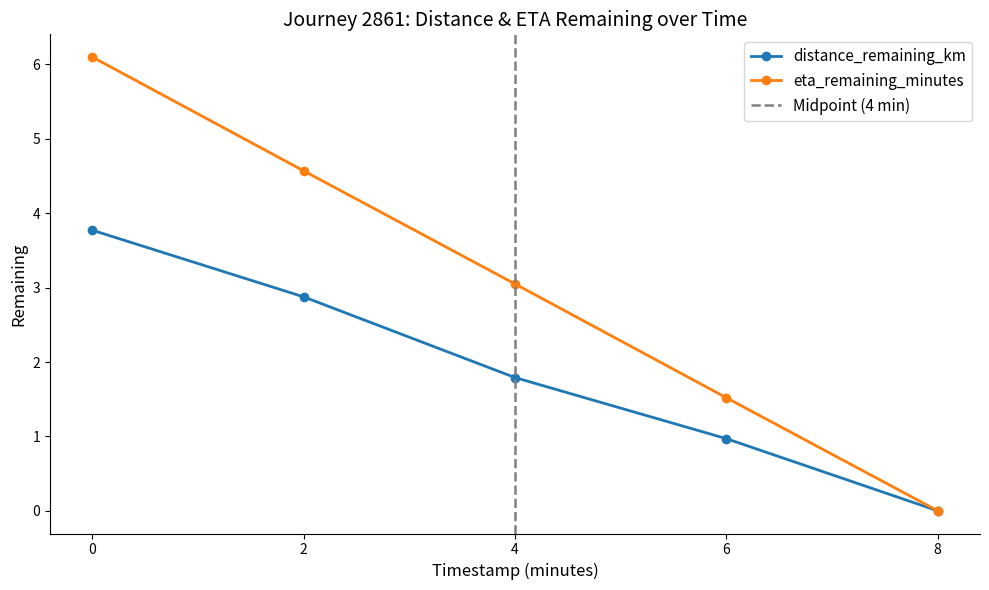

True or false: eta_remaining_minutes has a value of 0.0 at 8.

True